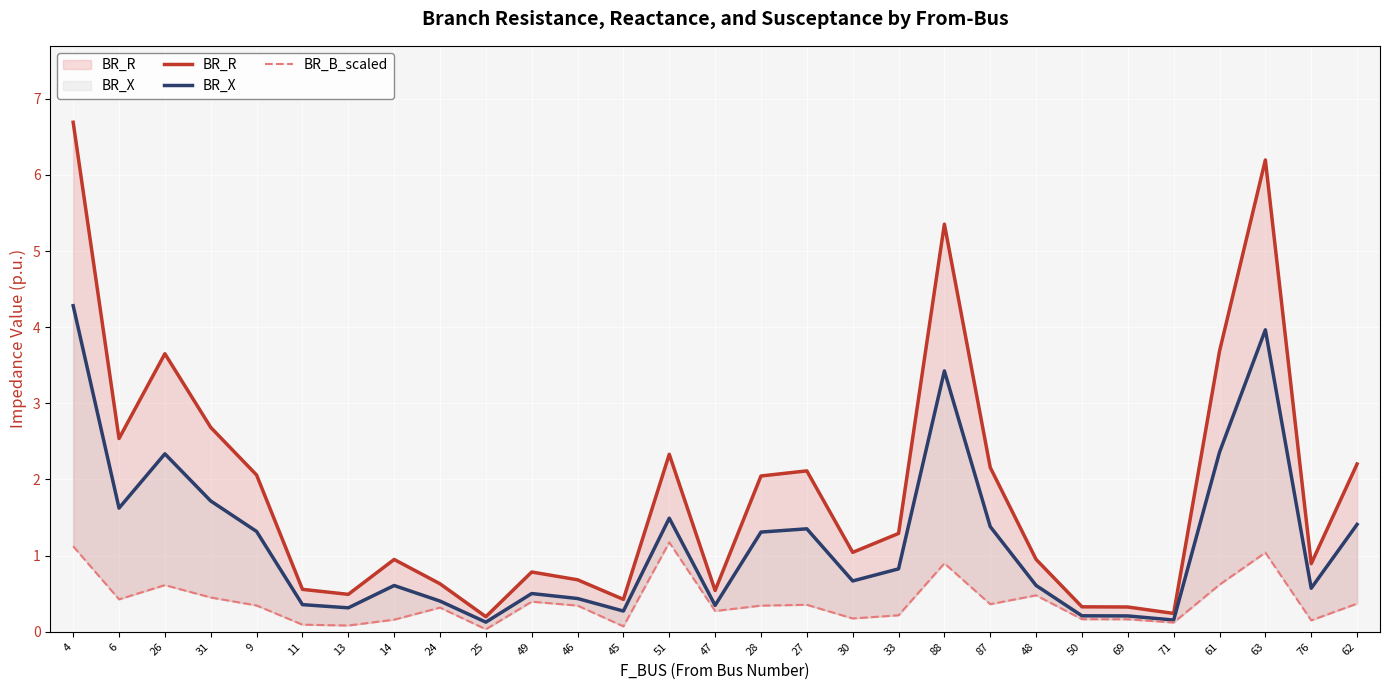

Rank the categories by BR_X value from lowest to highest.

25, 71, 69, 50, 45, 13, 47, 11, 24, 46, 49, 76, 14, 48, 30, 33, 28, 9, 27, 87, 62, 51, 6, 31, 26, 61, 88, 63, 4